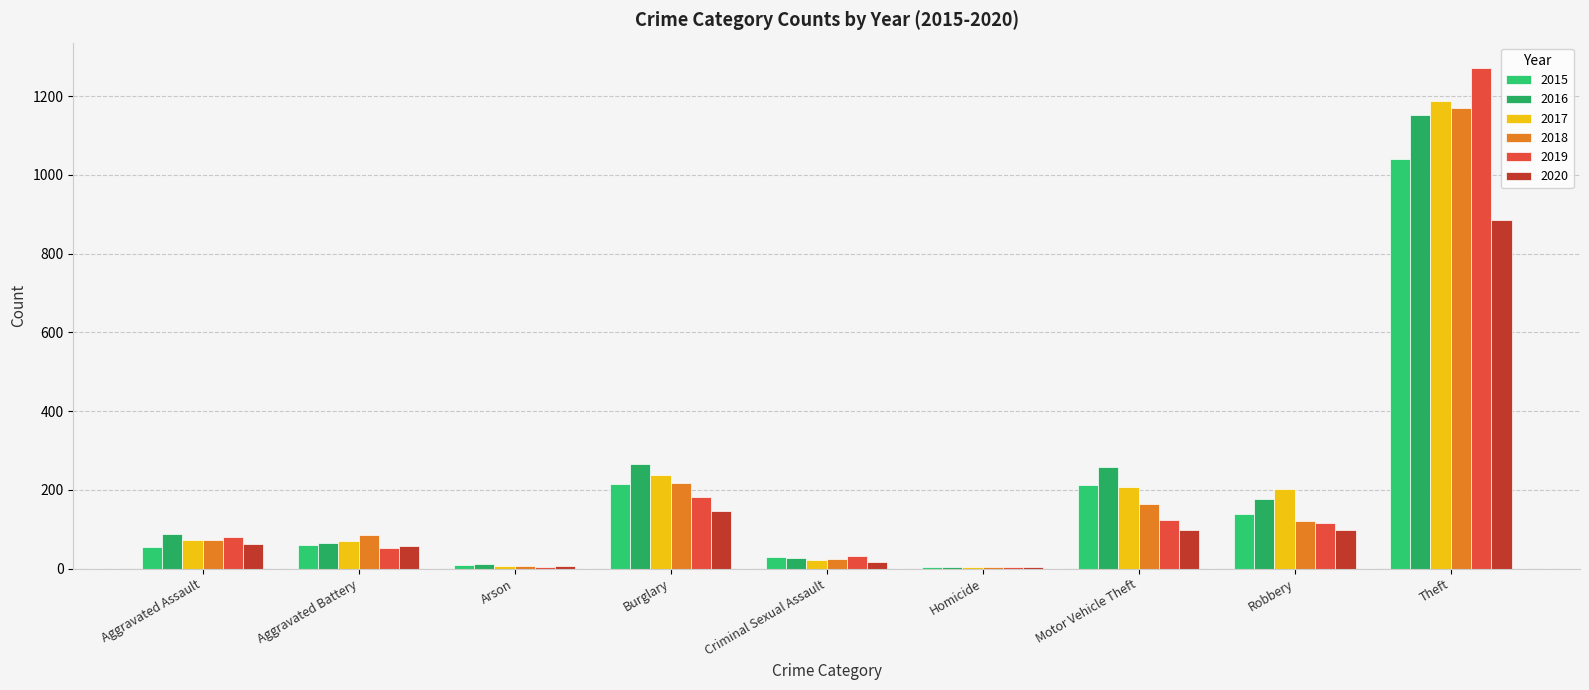

What is the lowest value of the 2016 series?

4